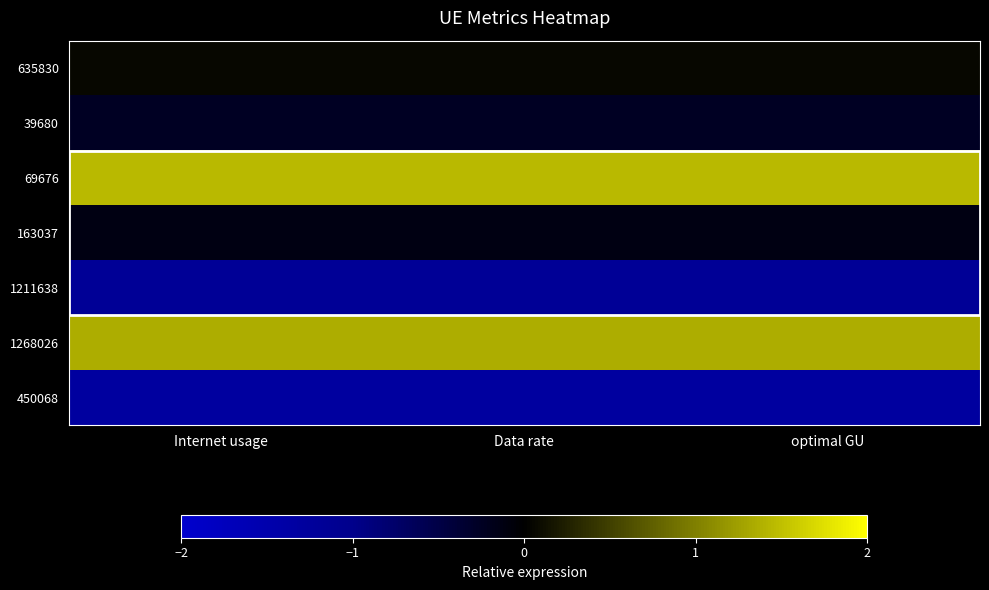

Count the number of categories in the chart.

3